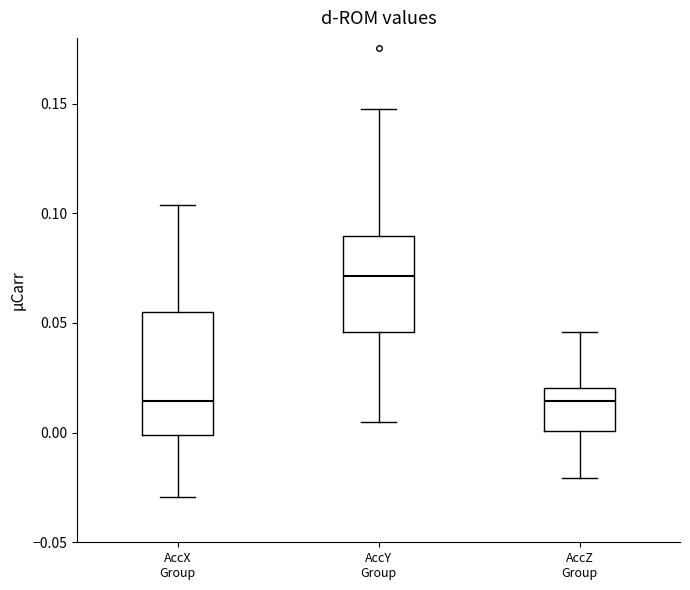

Reading left to right, transcribe this box plot: for each box, give where its median line is, the range the box spans, and where its two whiskers end, as read against the y-axis. The values are not printed on the chart, so give them approximately, as read against the axis.

AccX Group: median 0.015, box 0.000 to 0.055, whiskers -0.030 to 0.105
AccY Group: median 0.070, box 0.045 to 0.090, whiskers 0.005 to 0.150
AccZ Group: median 0.015, box 0.000 to 0.020, whiskers -0.020 to 0.045